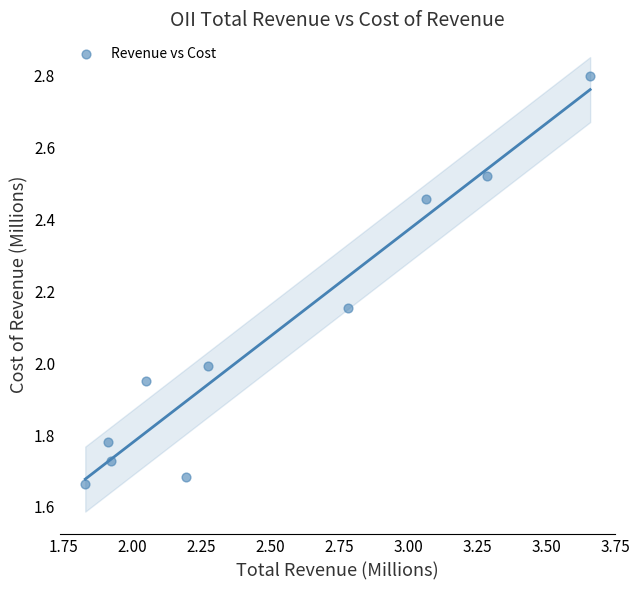

What is the average Y value?

2.1